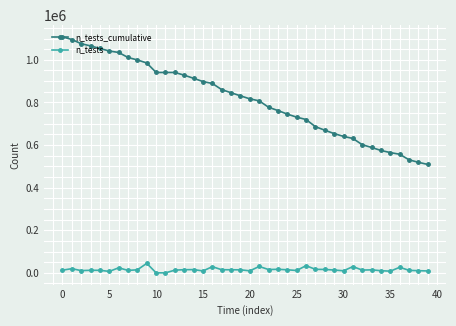

True or false: n_tests has more than 2 points higher than both neighbors.

True